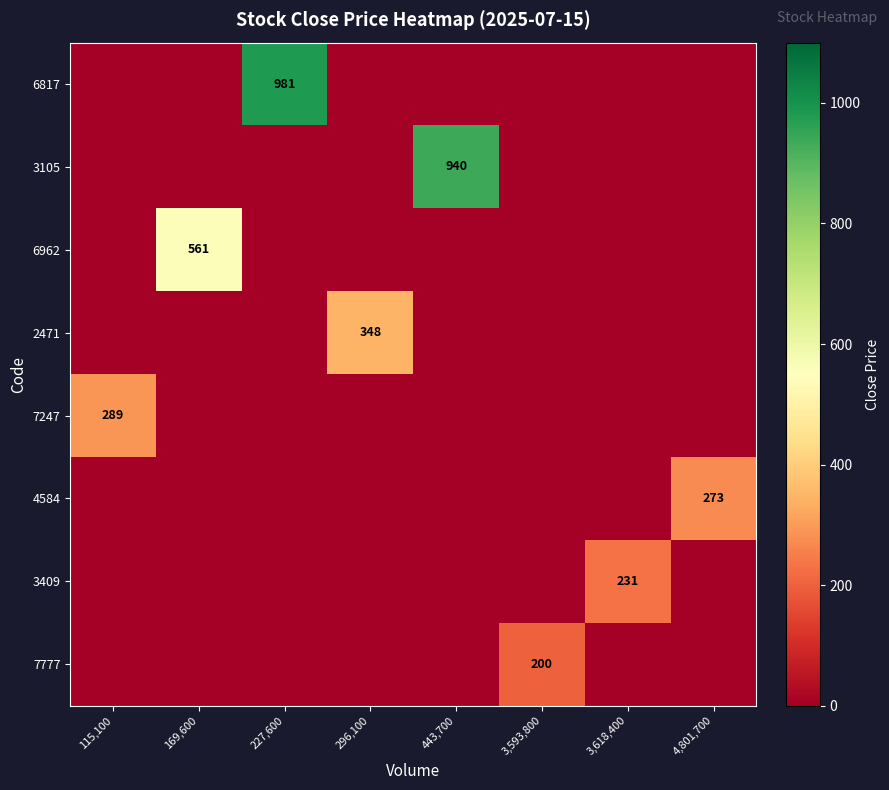

Which series changed the most between 296,100 and 3,618,400?

2471